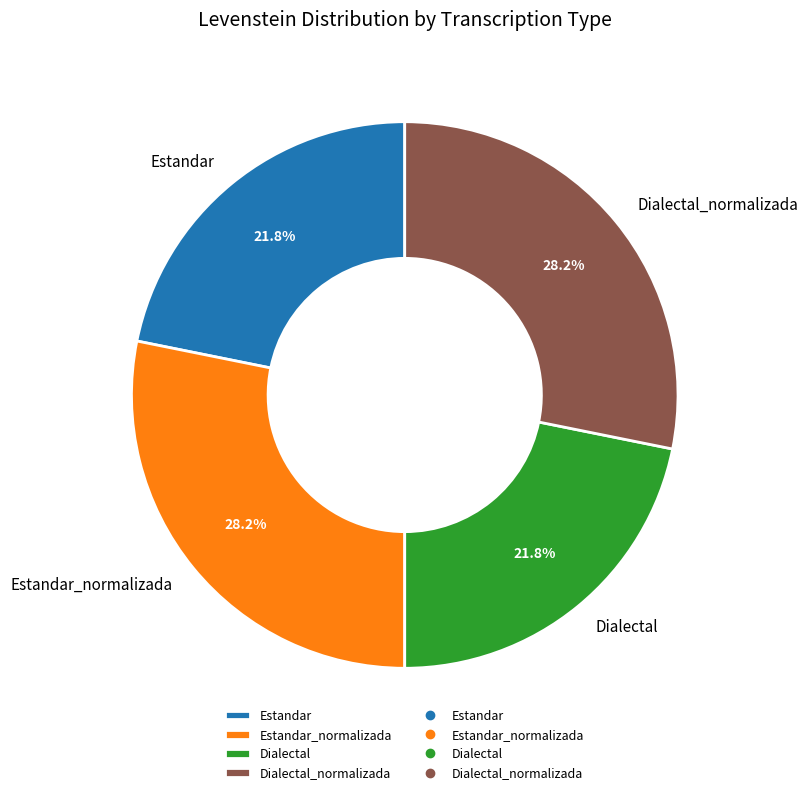

Is Estandar_normalizada the majority of the pie?

No